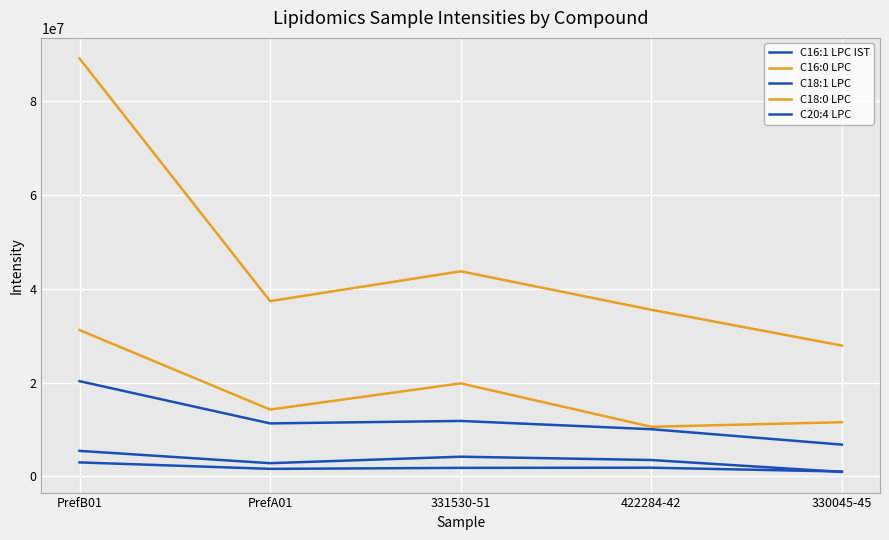

How many lines are shown in the chart?

5